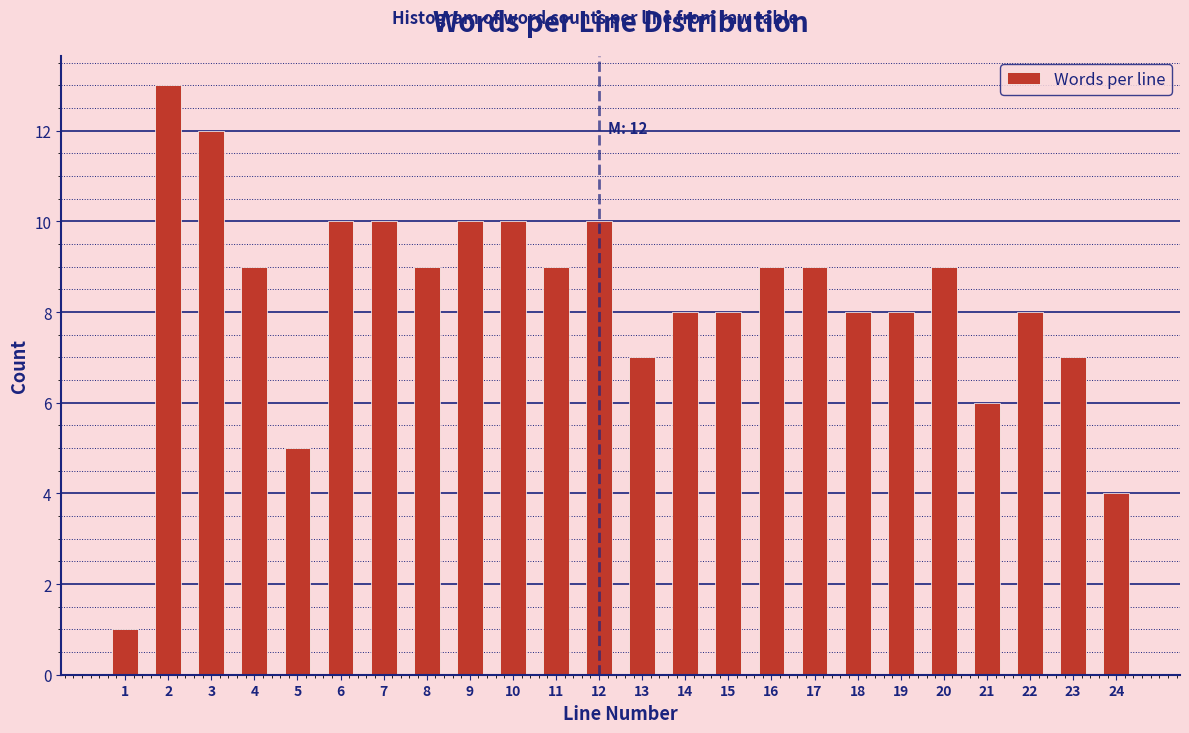

Reading left to right, what are all the values shown in this chart?

1	13	12	9	5	10	10	9	10	10	9	10	7	8	8	9	9	8	8	9	6	8	7	4